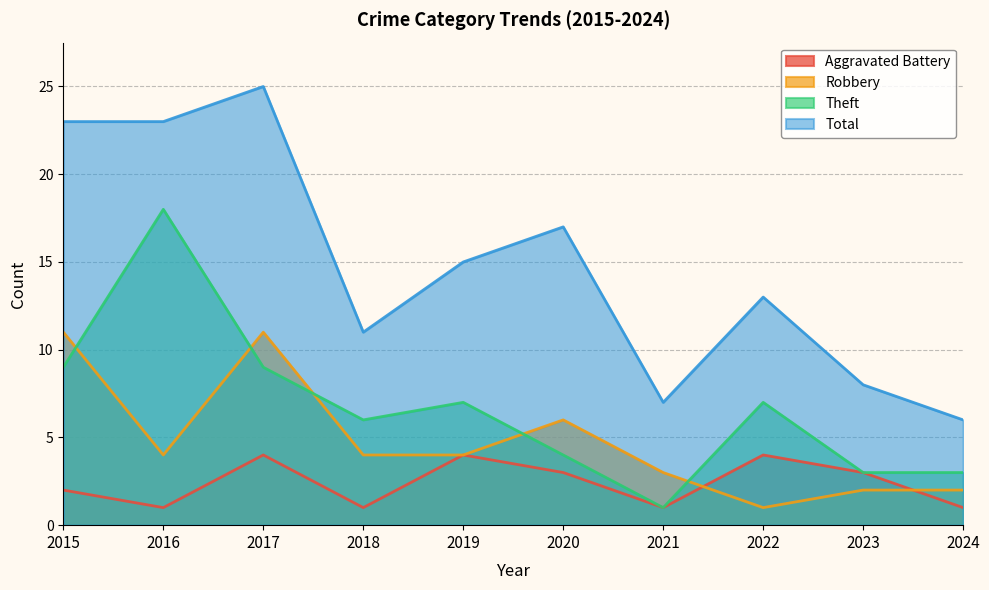

What is the total value across all series at 2018?

22